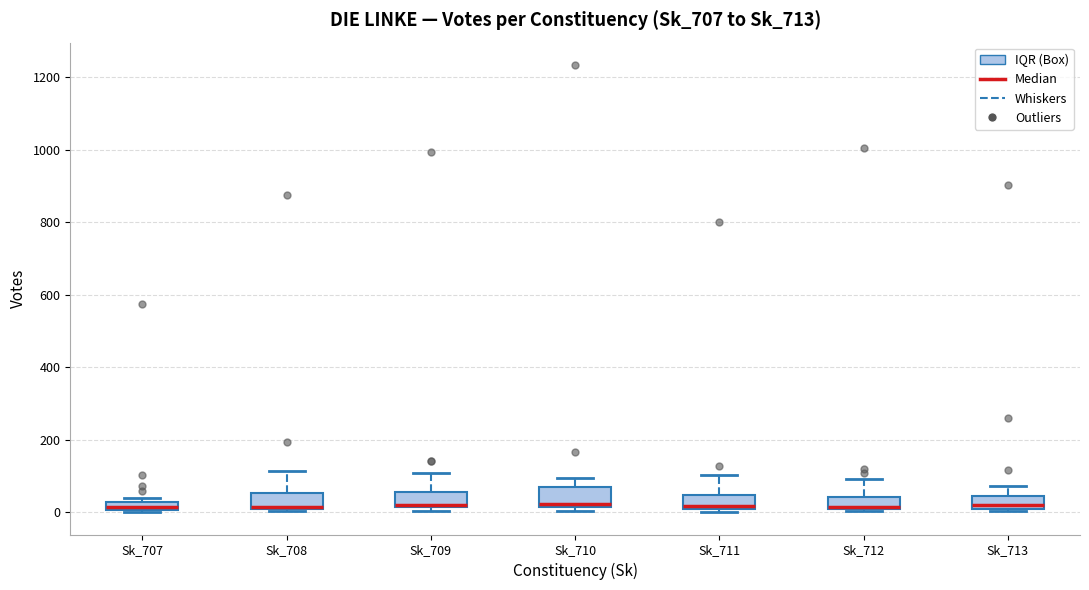

Where is the upper edge of the box for Sk_707 on the y-axis? The values are not printed on the chart, so give them approximately, as read against the axis.

20